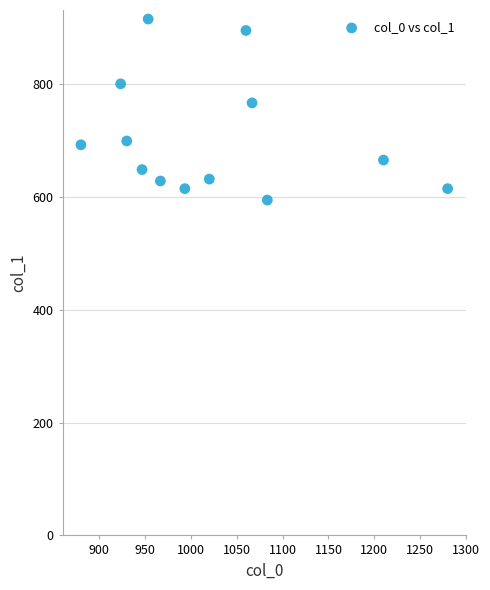

What is the range of Y values (max minus min)?

320.6